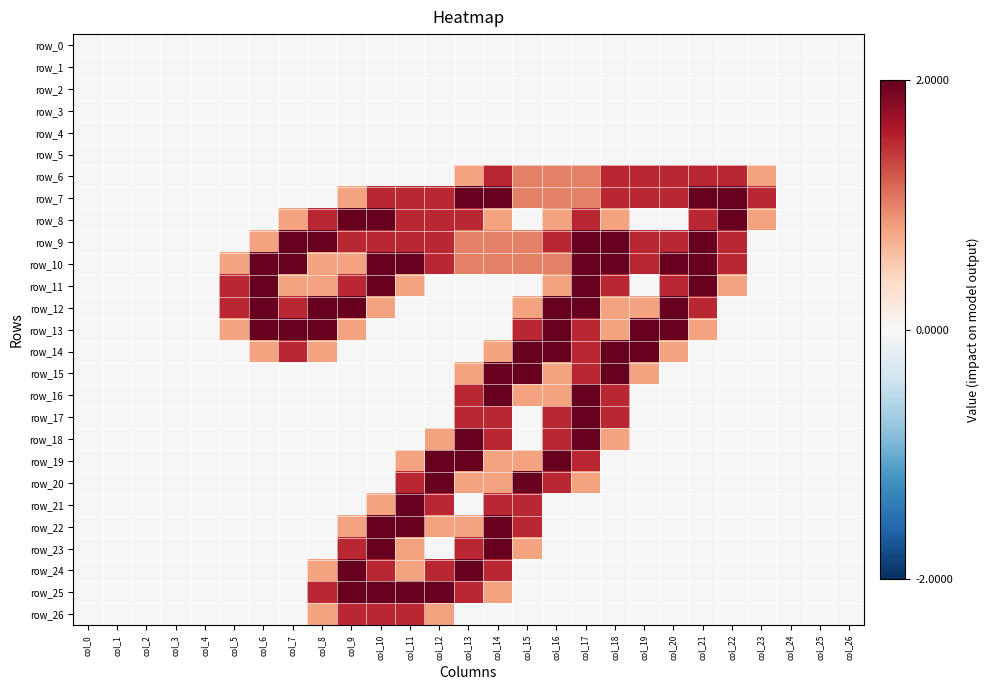

At col_25, list the series in order from smallest to largest.

row_0, row_1, row_2, row_3, row_4, row_5, row_6, row_7, row_8, row_9, row_10, row_11, row_12, row_13, row_14, row_15, row_16, row_17, row_18, row_19, row_20, row_21, row_22, row_23, row_24, row_25, row_26